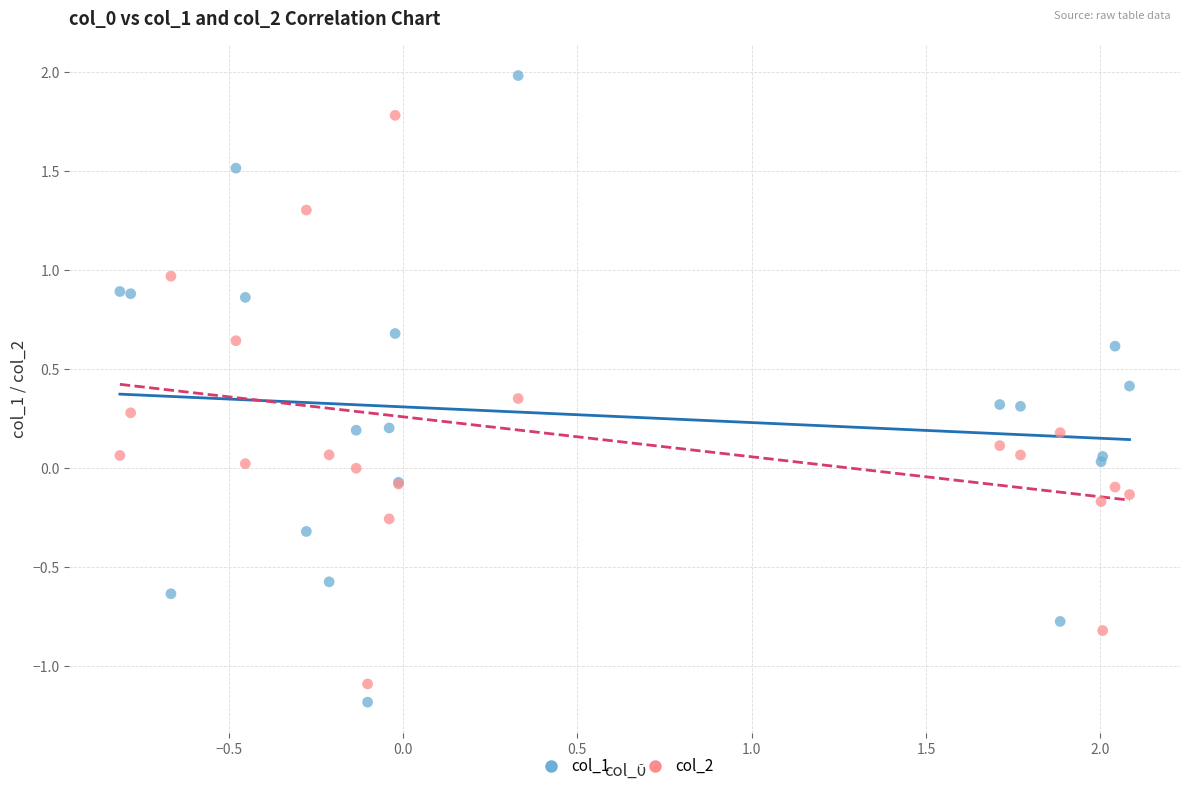

Which series has the widest spread of Y values?

col_1